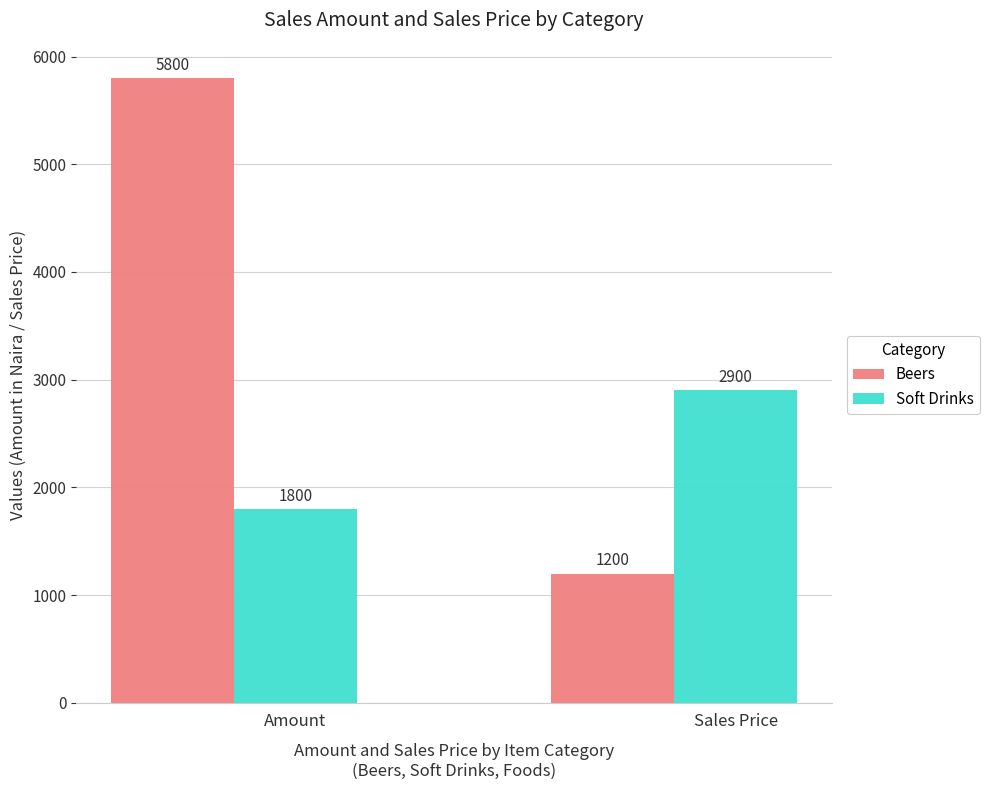

What is the sum of the Soft Drinks values at Sales Price and Amount?

4700